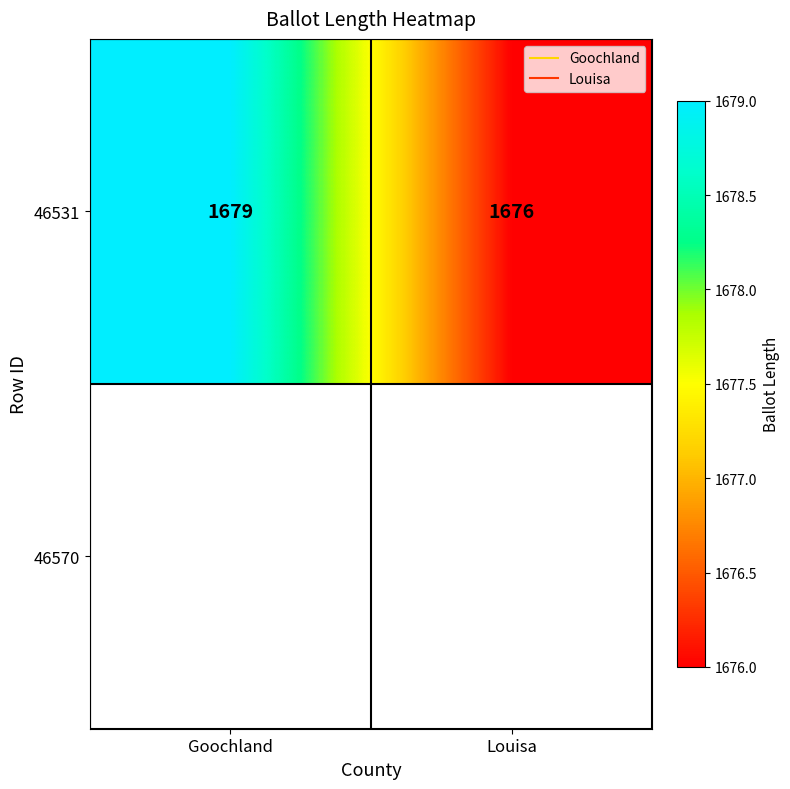

What is the sum of all values?

3355